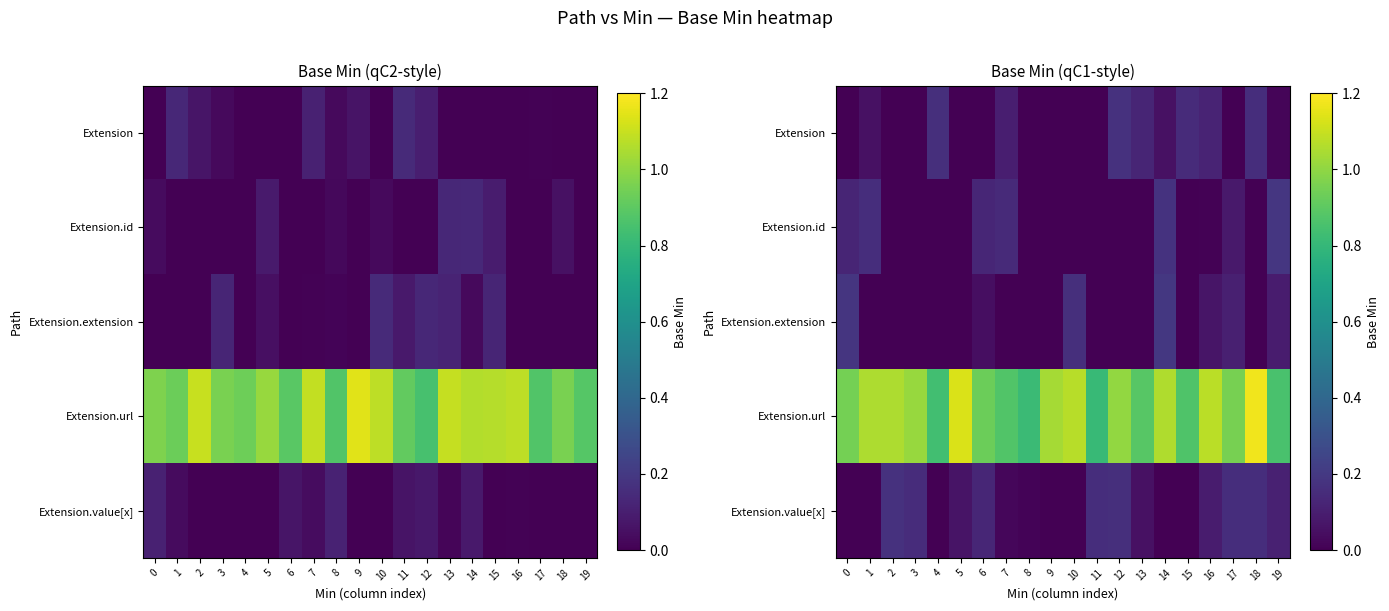

At how many categories does at least one series exceed 0?

20